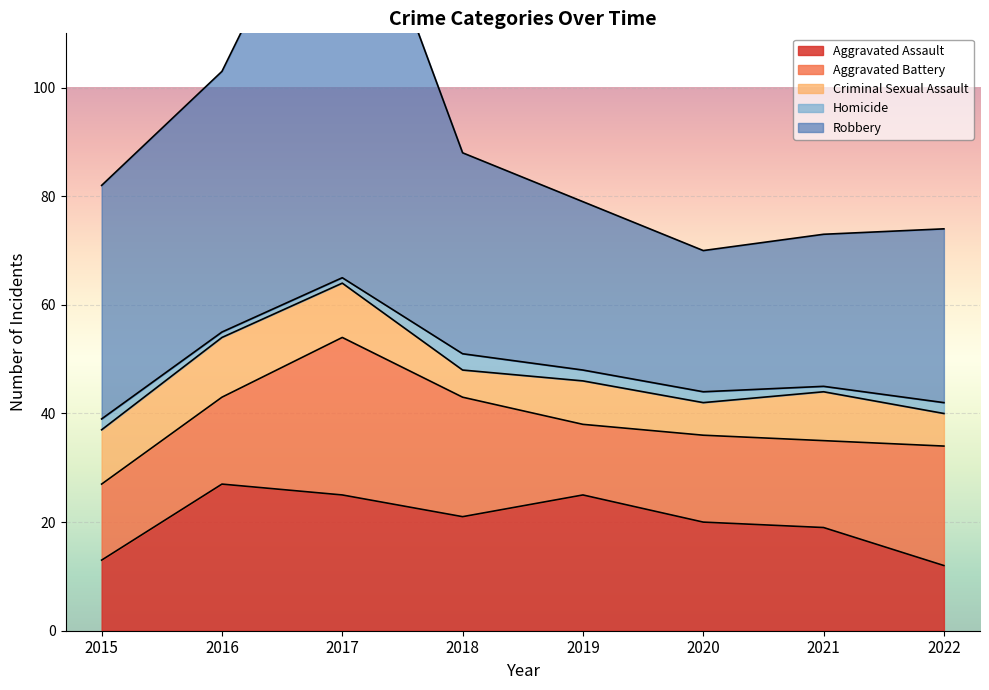

Read the Robbery value at 2022, to the nearest 5.

30